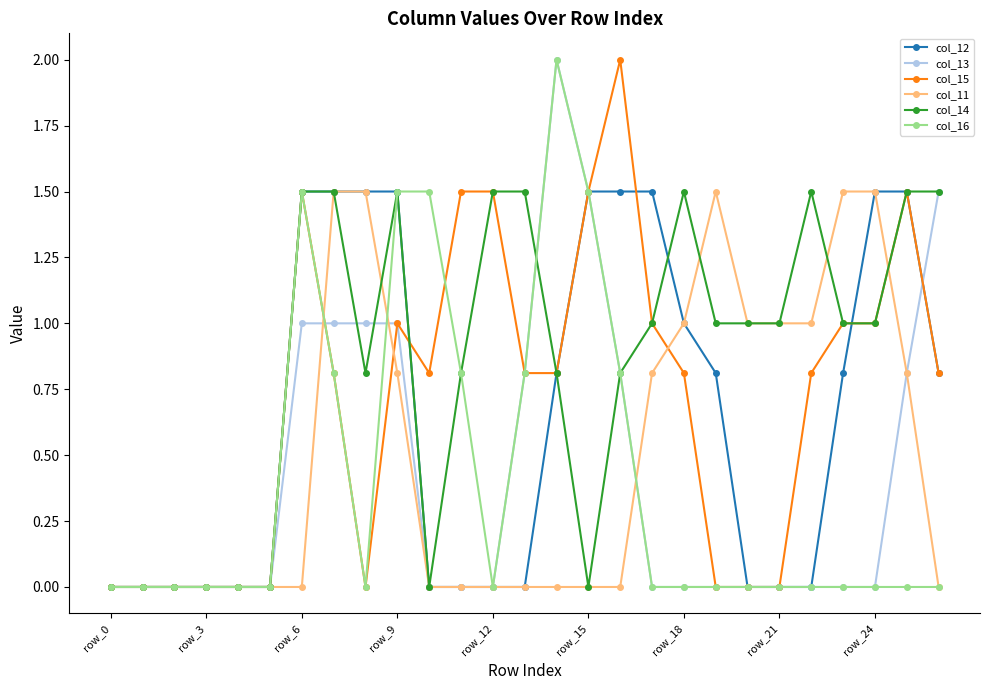

Which series ends up on top after the final intersection of col_15 and col_11?

col_15